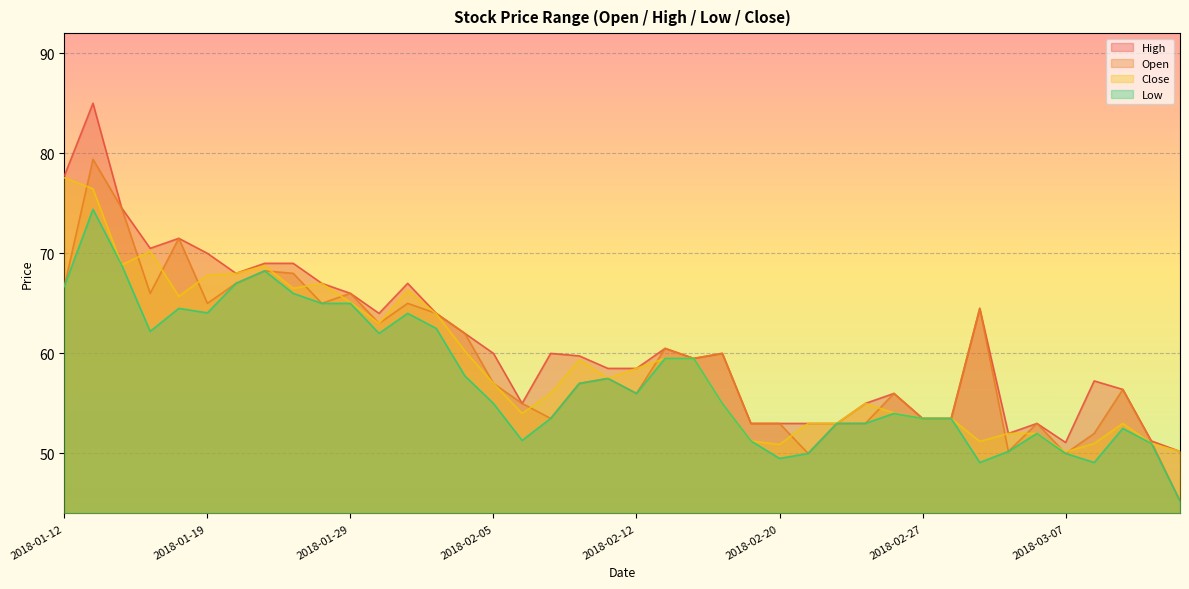

In Close, how many points are lower than both neighbors (excluding endpoints)?

9